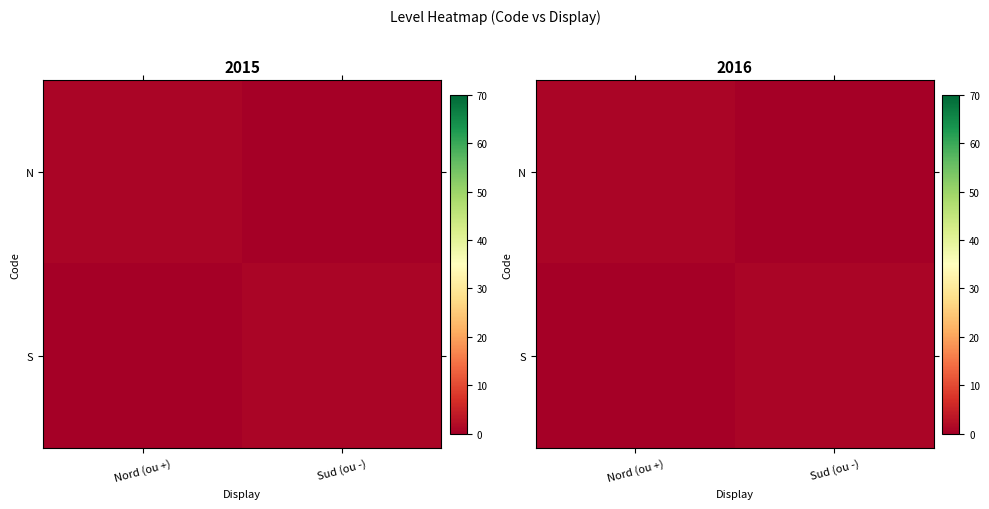

True or false: S has a value of 0 at Nord (ou +).

True